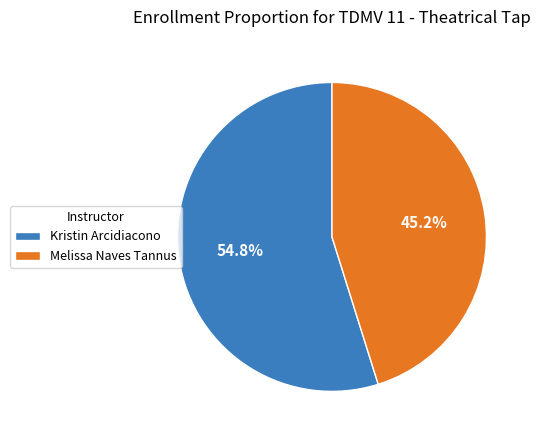

What is the smallest slice in the pie chart?

Melissa Naves Tannus